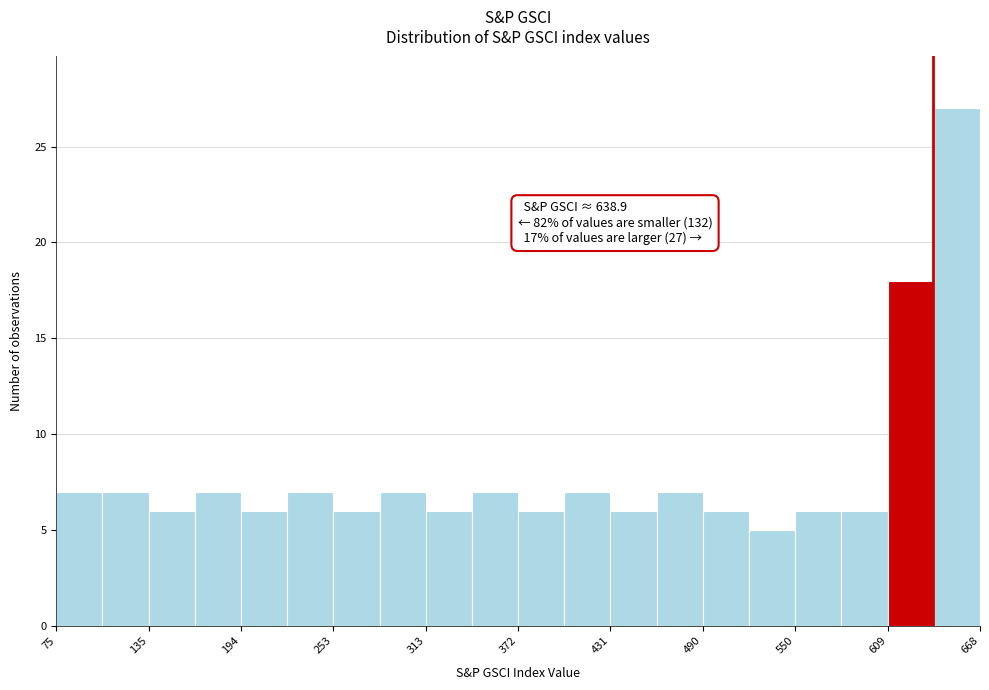

Read against the x-axis, roughly where is the centre of the tallest bar?

650